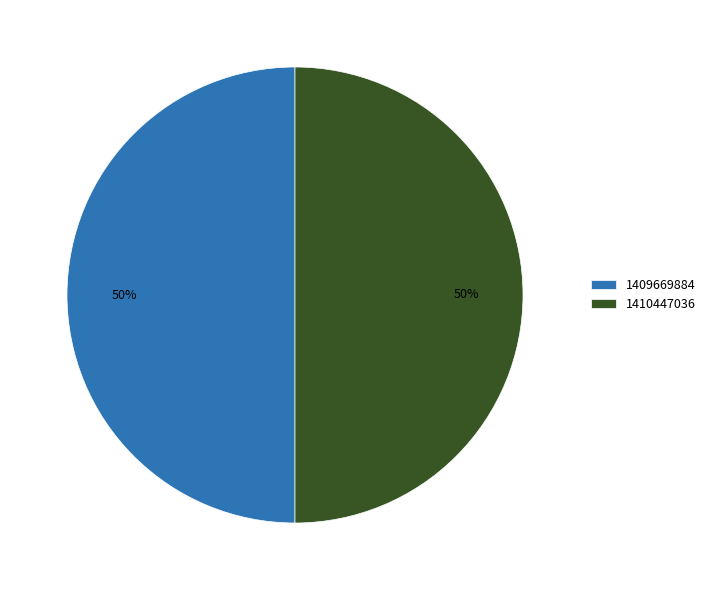

Do 1410447036 and 1409669884 together represent more than half of the pie?

Yes